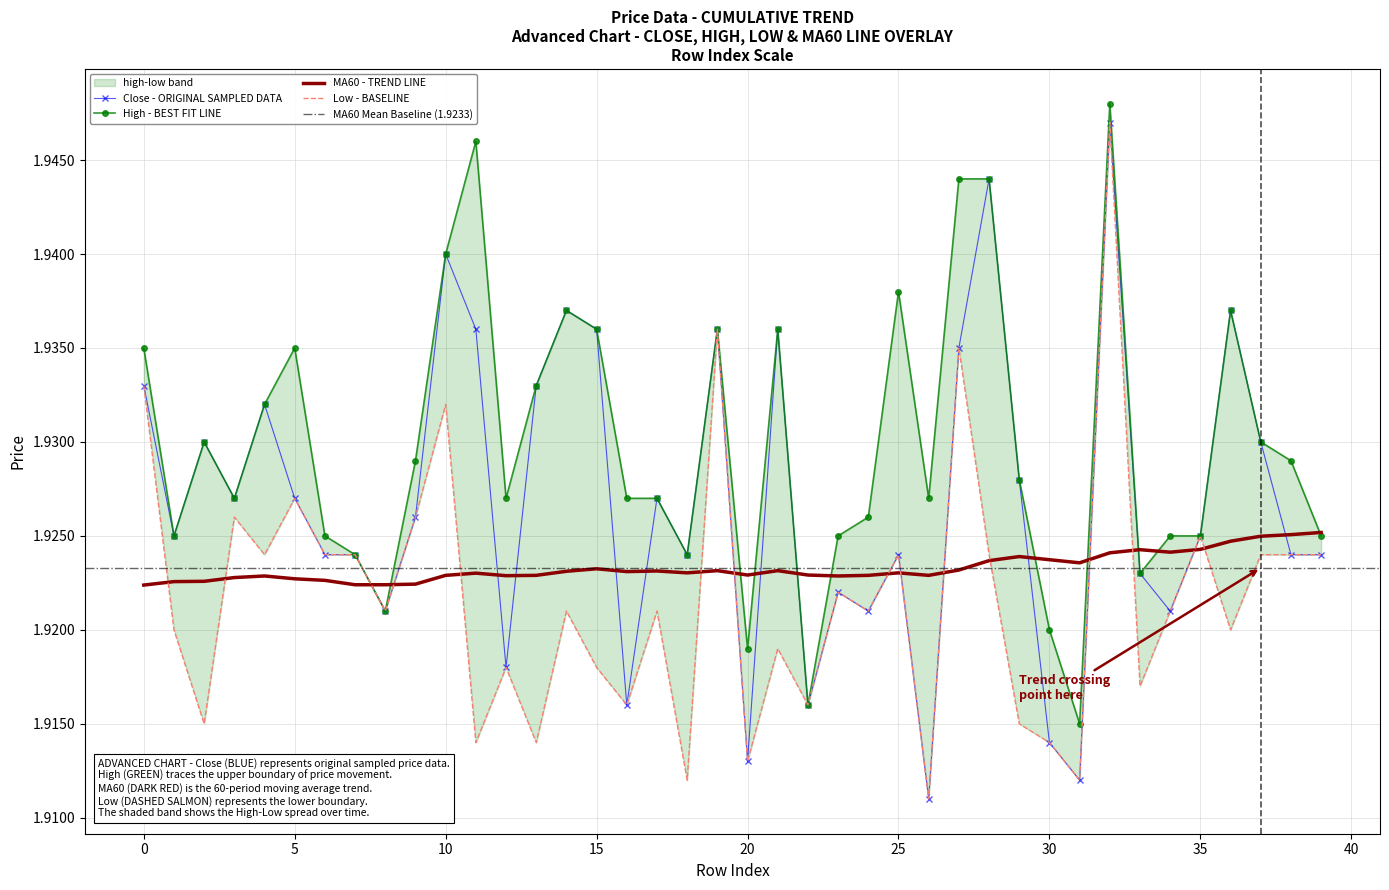

Is the value of low at 24 greater than the value of high at 27?

No